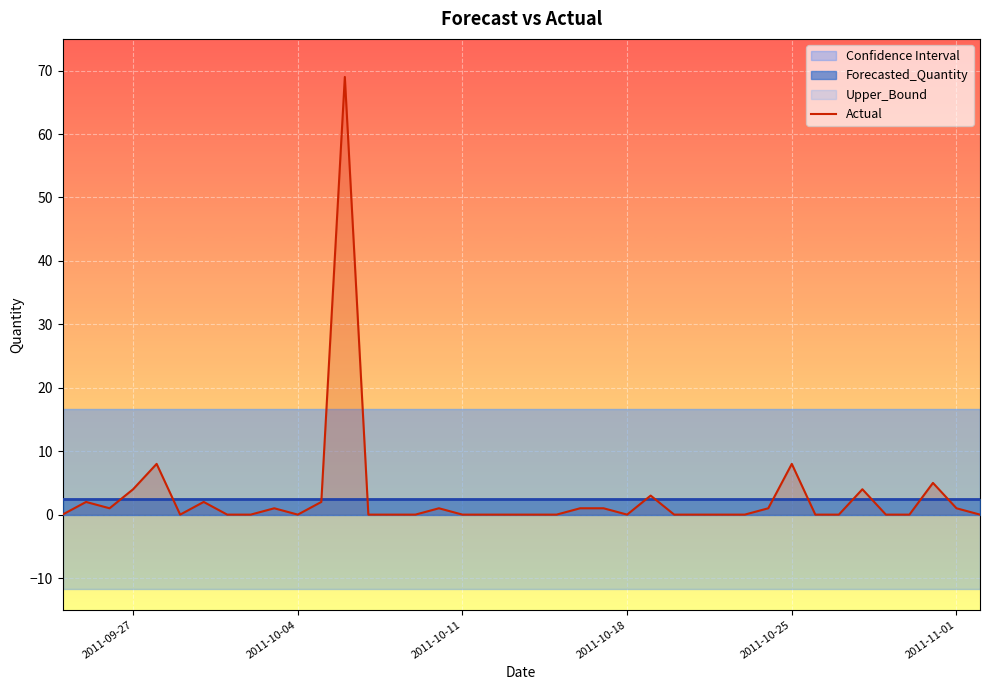

True or false: Actual has a value of 8 at 2011-10-25.

True